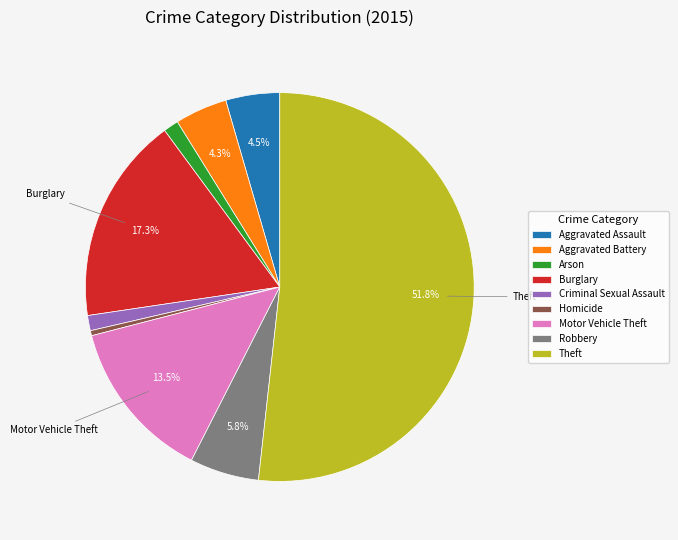

To the nearest percent, what percentage of the pie is Aggravated Battery?

4%